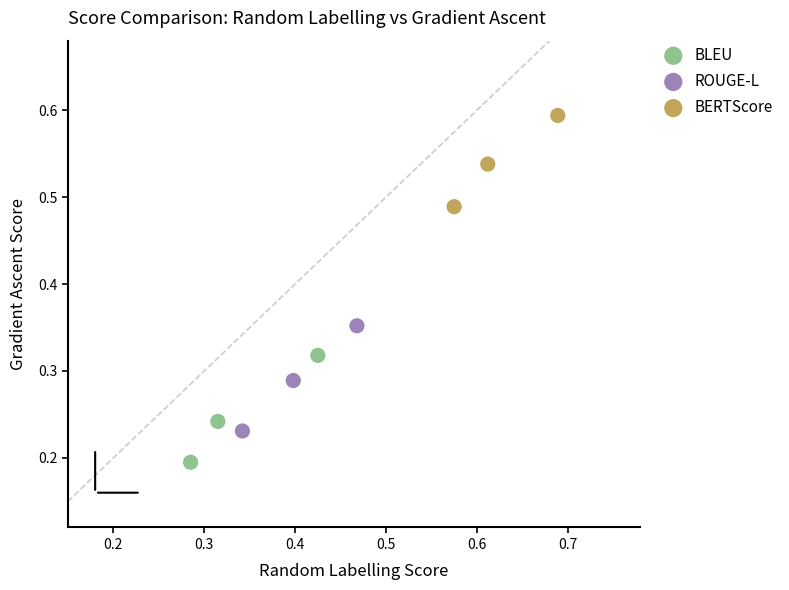

Which series has the largest Y range (max minus min)?

BLEU